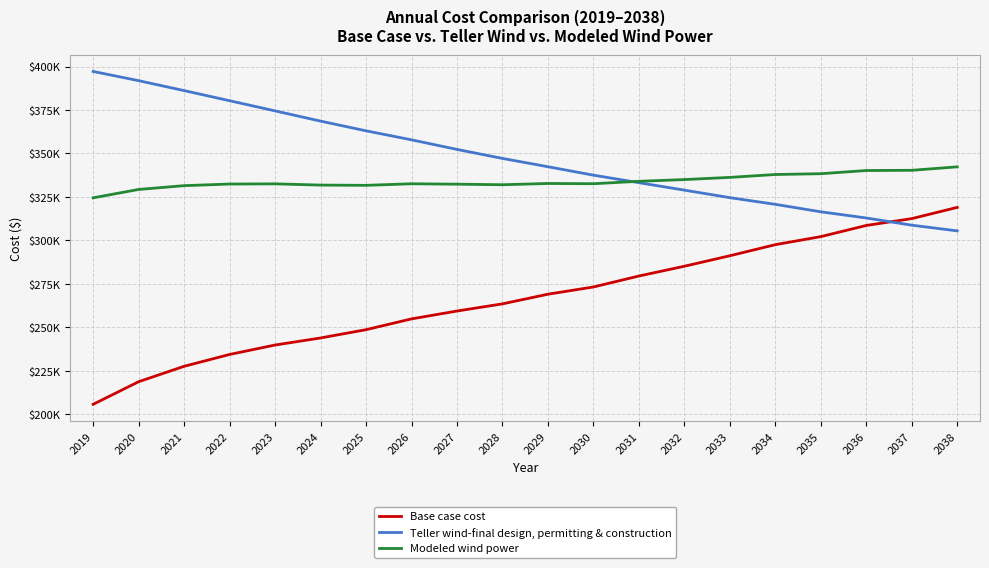

Is this an area chart (filled region under the line)?

No